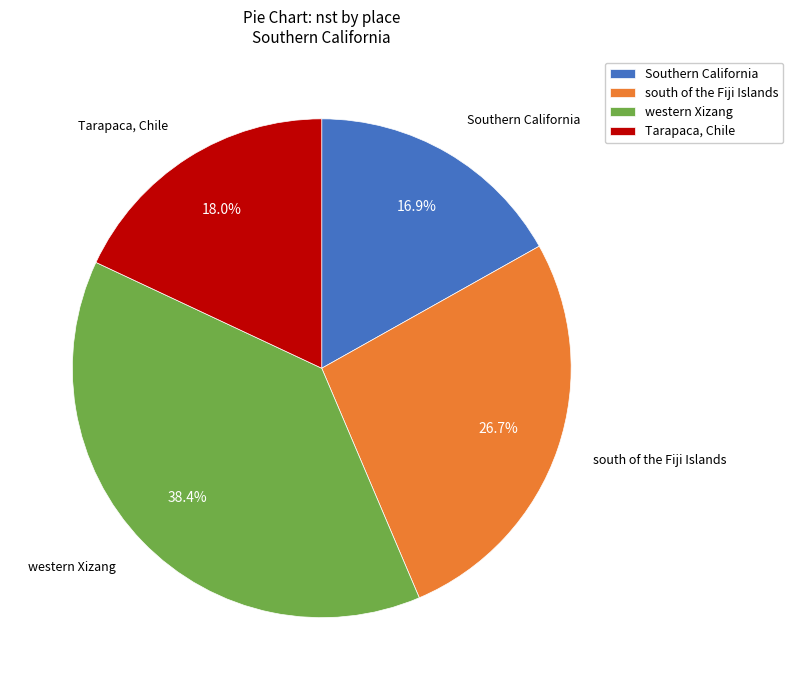

Count the number of slices in the pie.

4